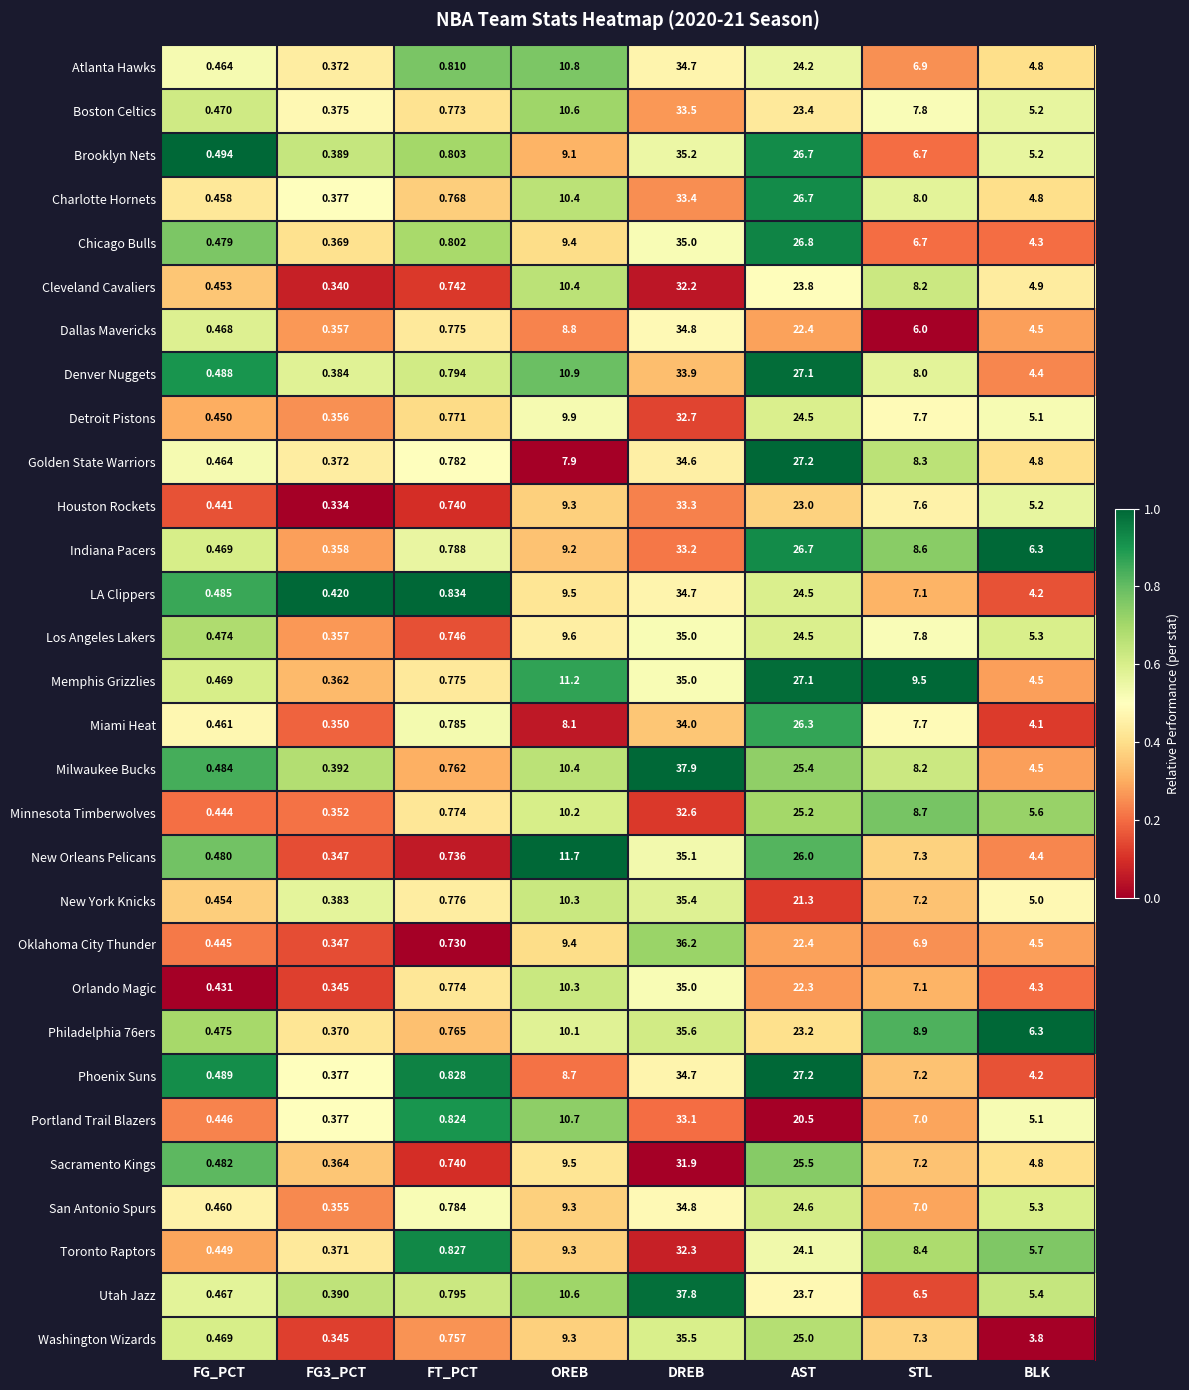

Which category has the lowest value across all series?

FG3_PCT